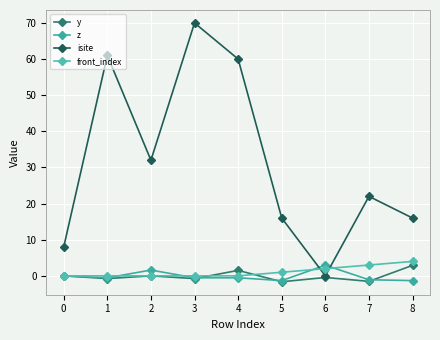

Where is front_index nearest to the value 2?

6